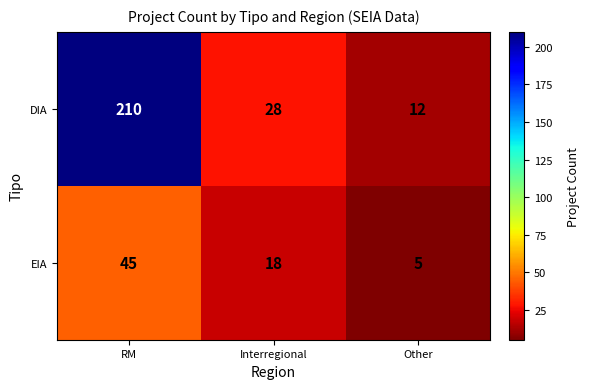

Read the DIA value at RM.

210